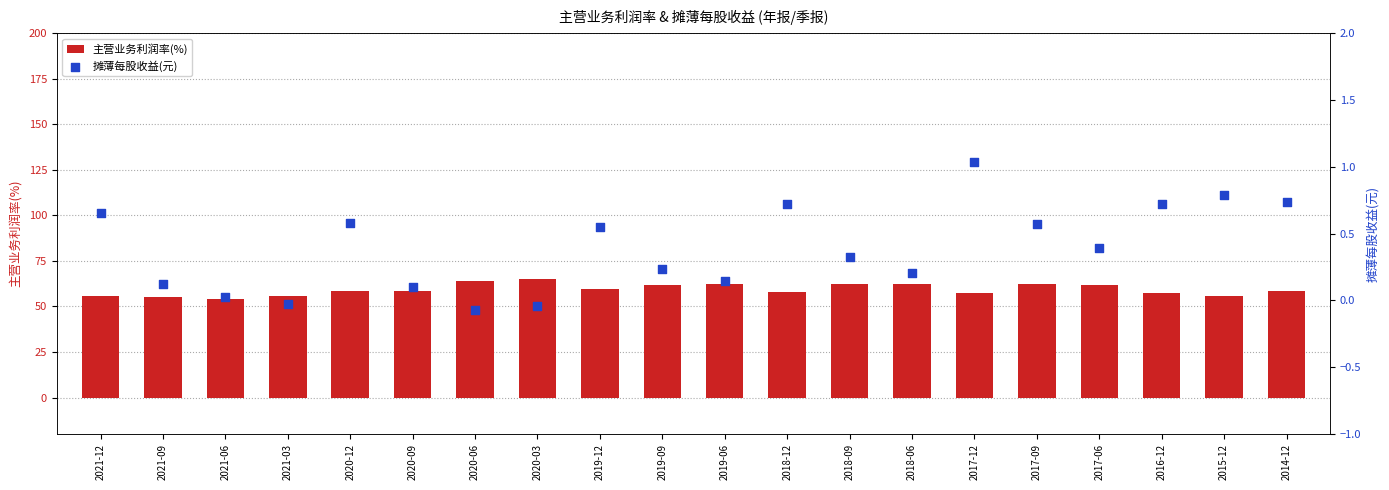

Which series has the largest total across all categories?

主营业务利润率(%)